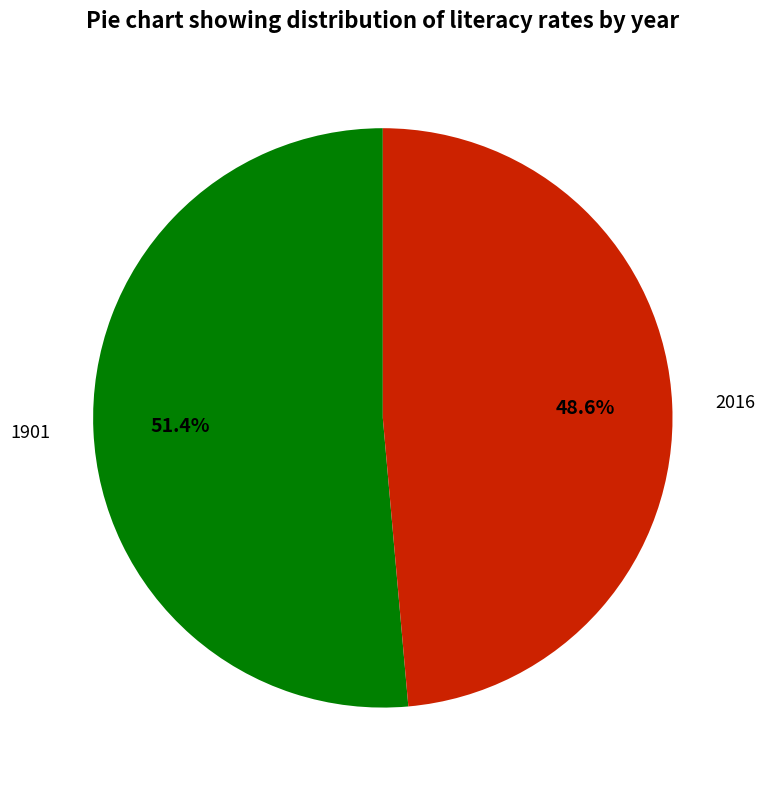

What portion of the pie excludes 2016?

51.4%